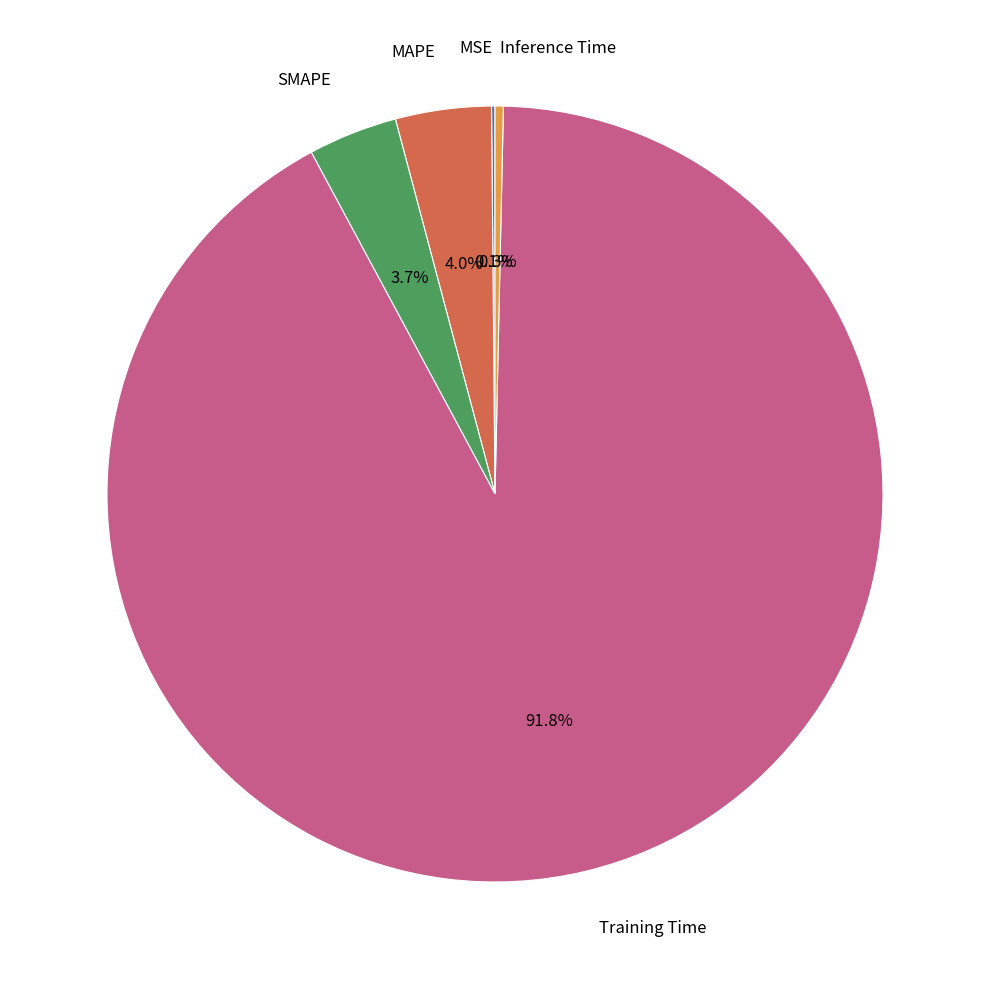

Is there a majority slice in this chart?

Yes